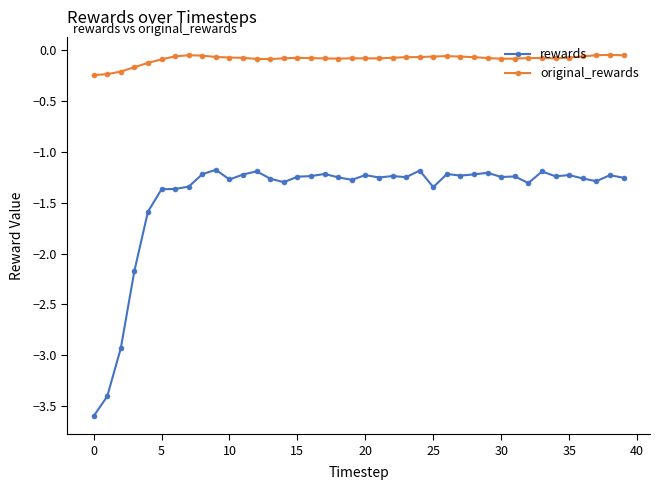

Which series has the largest range (max minus min)?

rewards